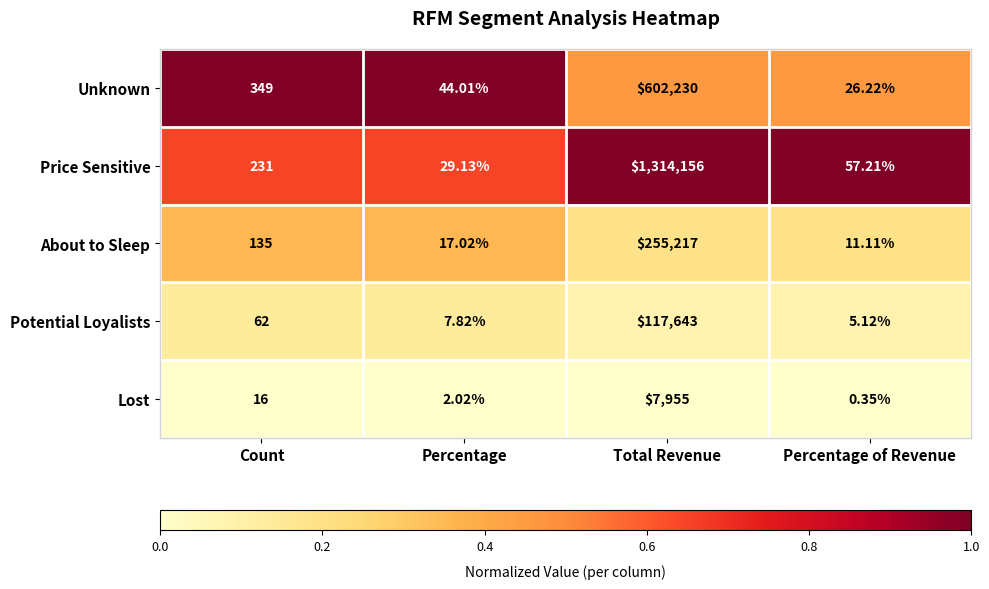

Which series has the largest range (max minus min)?

Price Sensitive